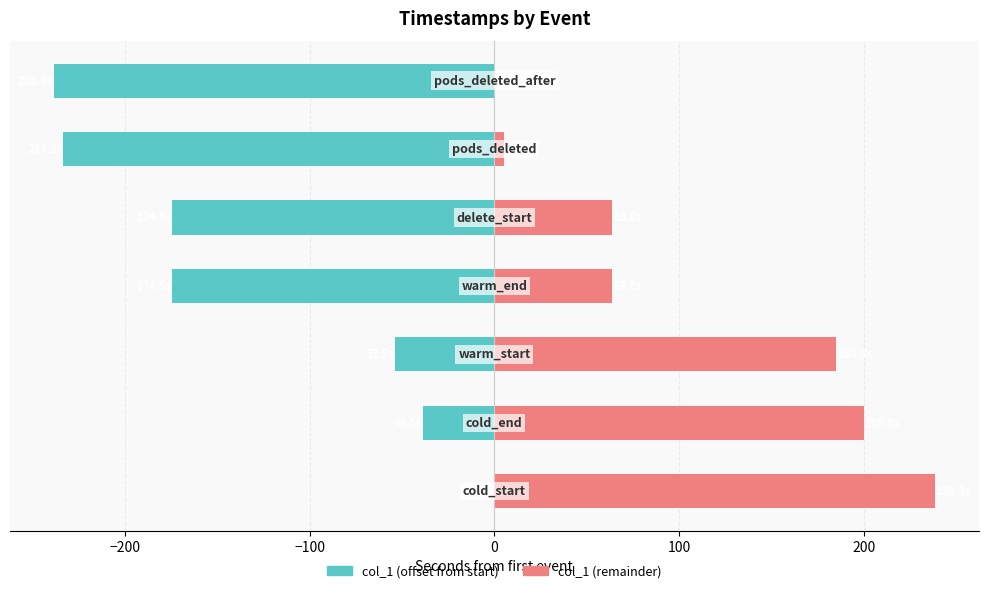

How many bars are there in total?

14